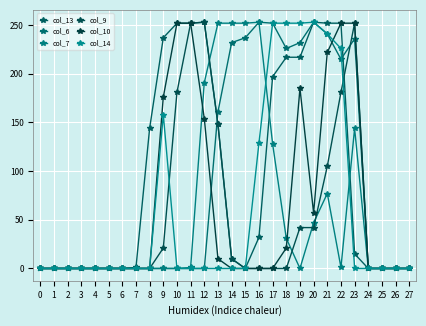

True or false: col_10 has a value of 0 at 16.

True